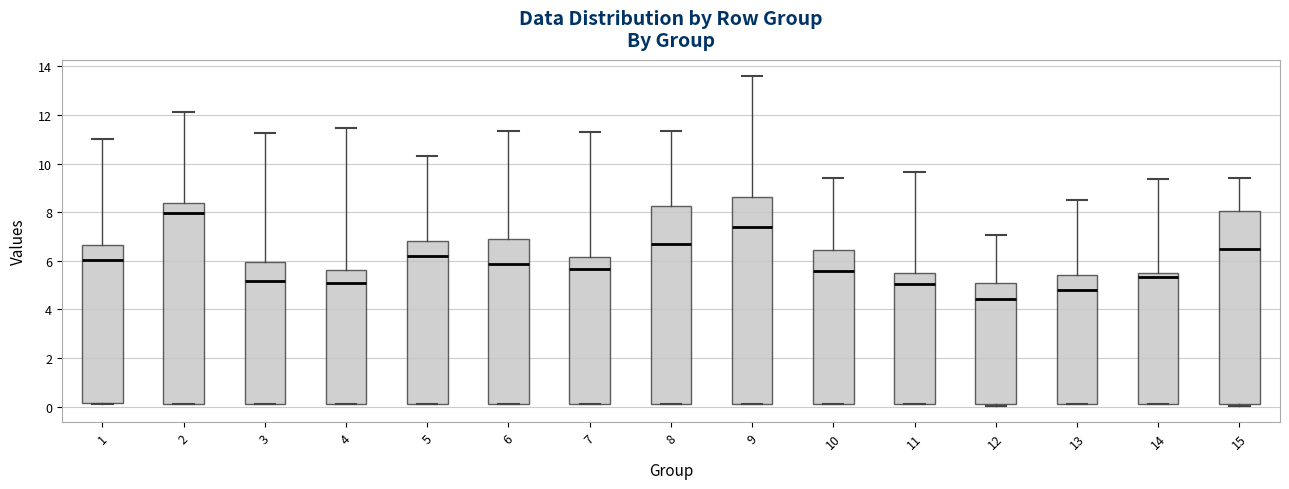

Reading left to right, transcribe this box plot: for each box, give where its median line is, the range the box spans, and where its two whiskers end, as read against the y-axis. The values are not printed on the chart, so give them approximately, as read against the axis.

1: median 6.0, box 0.2 to 6.6, whiskers 0.2 to 11.0
2: median 8.0, box 0.2 to 8.4, whiskers 0.2 to 12.2
3: median 5.2, box 0.2 to 6.0, whiskers 0.2 to 11.2
4: median 5.0, box 0.2 to 5.6, whiskers 0.2 to 11.4
5: median 6.2, box 0.2 to 6.8, whiskers 0.2 to 10.4
6: median 5.8, box 0.2 to 6.8, whiskers 0.2 to 11.4
7: median 5.6, box 0.2 to 6.2, whiskers 0.2 to 11.2
8: median 6.6, box 0.2 to 8.2, whiskers 0.2 to 11.4
9: median 7.4, box 0.2 to 8.6, whiskers 0.2 to 13.6
10: median 5.6, box 0.2 to 6.4, whiskers 0.2 to 9.4
11: median 5.0, box 0.2 to 5.4, whiskers 0.0 to 9.6
12: median 4.4, box 0.2 to 5.0, whiskers 0.0 to 7.0
13: median 4.8, box 0.2 to 5.4, whiskers 0.2 to 8.6
14: median 5.4 (just below the box's upper edge), box 0.2 to 5.4, whiskers 0.2 to 9.4
15: median 6.4, box 0.2 to 8.0, whiskers 0.0 to 9.4